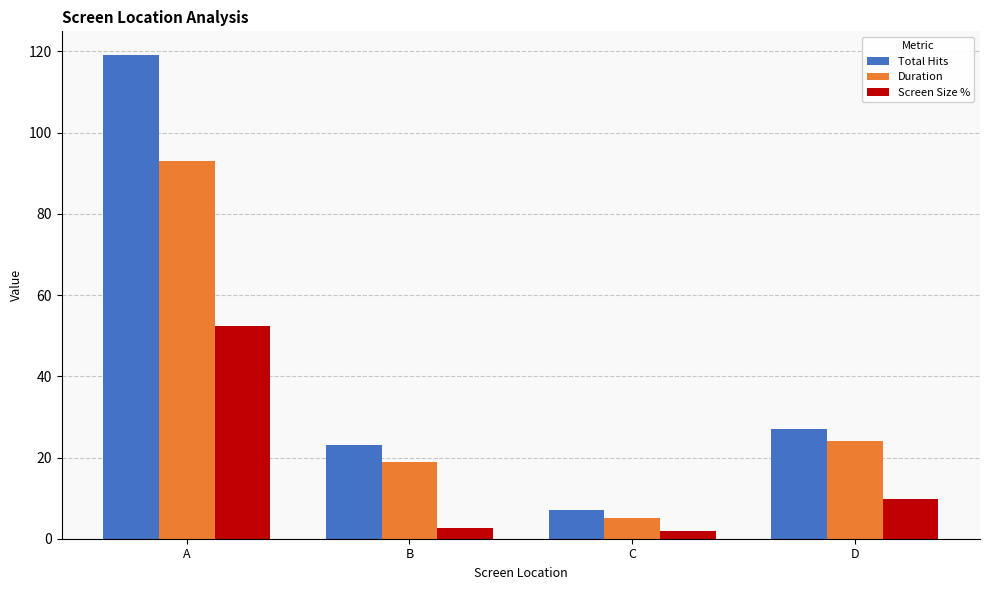

How many values in the Duration series are below 24?

2